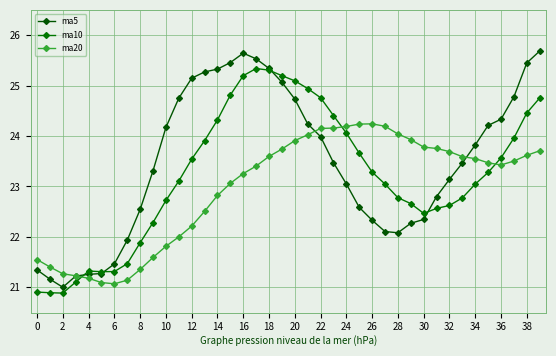

Does the chart display data point markers on the line(s)?

Yes